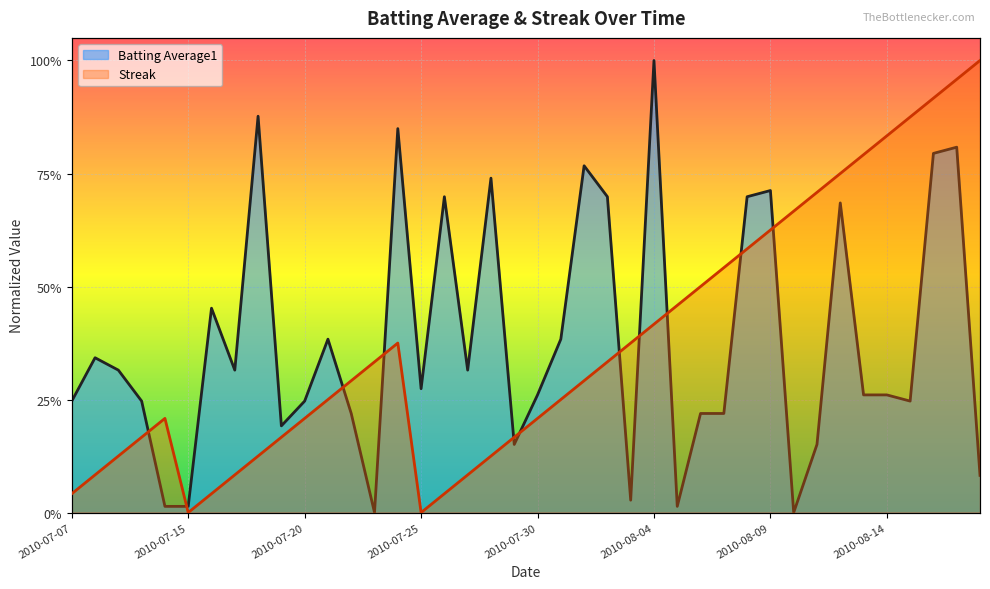

How many lines are shown in the chart?

2